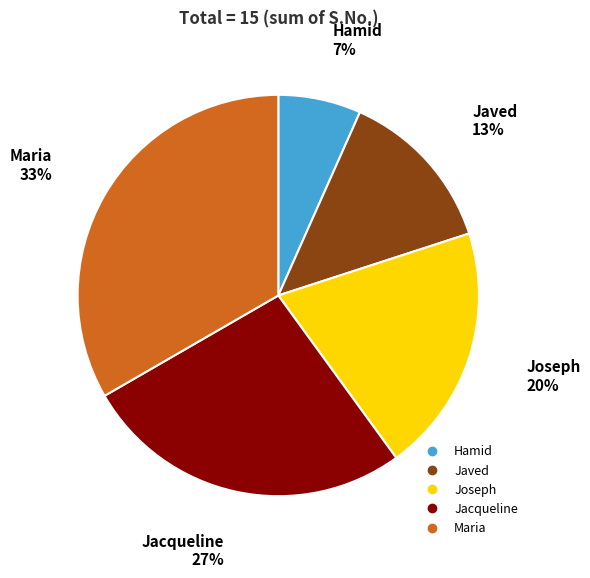

Between Hamid and Jacqueline, which is larger?

Jacqueline